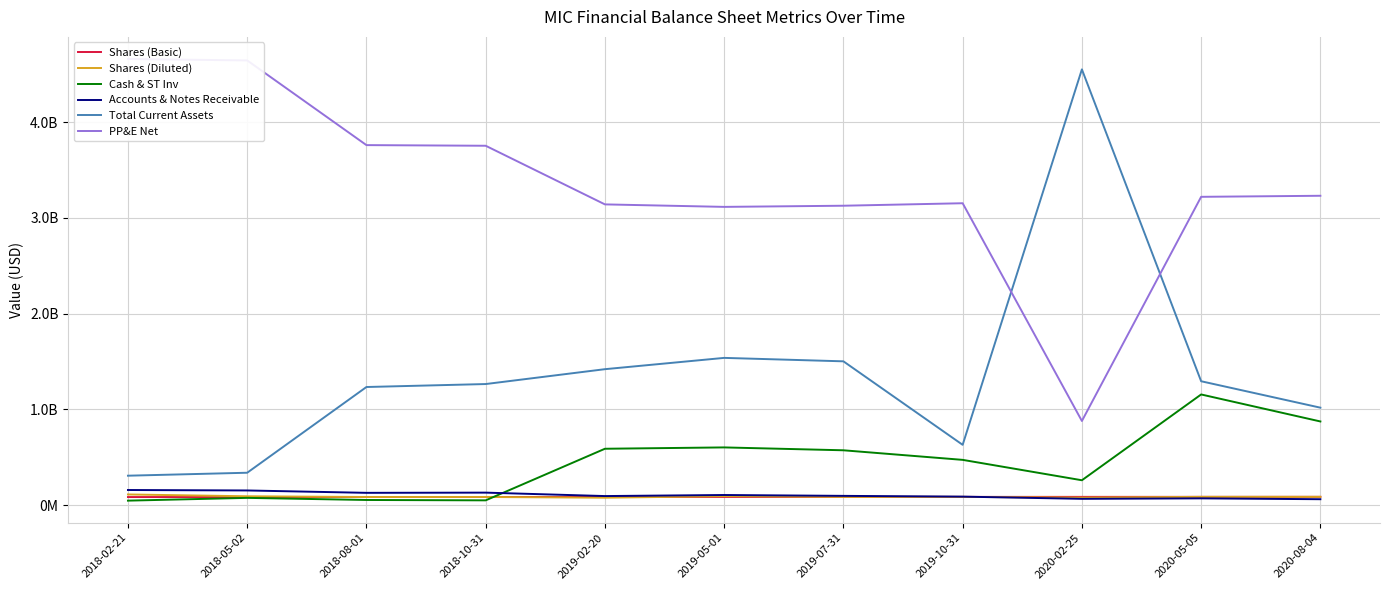

What is the difference between the maximum and second lowest values in the PP&E Net series?

1544614000